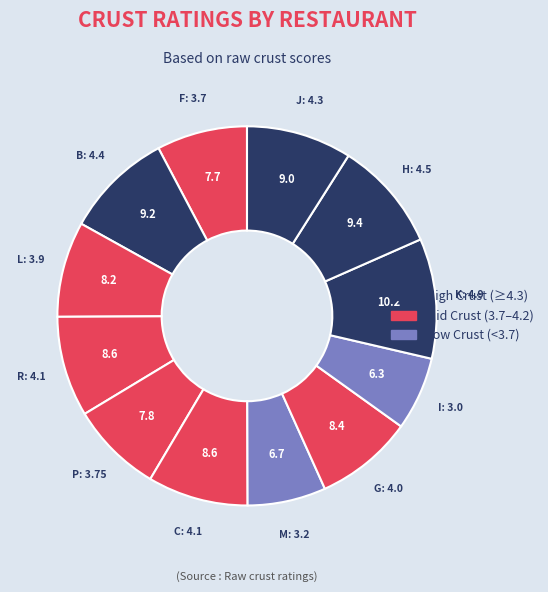

Count the number of slices in the pie.

12